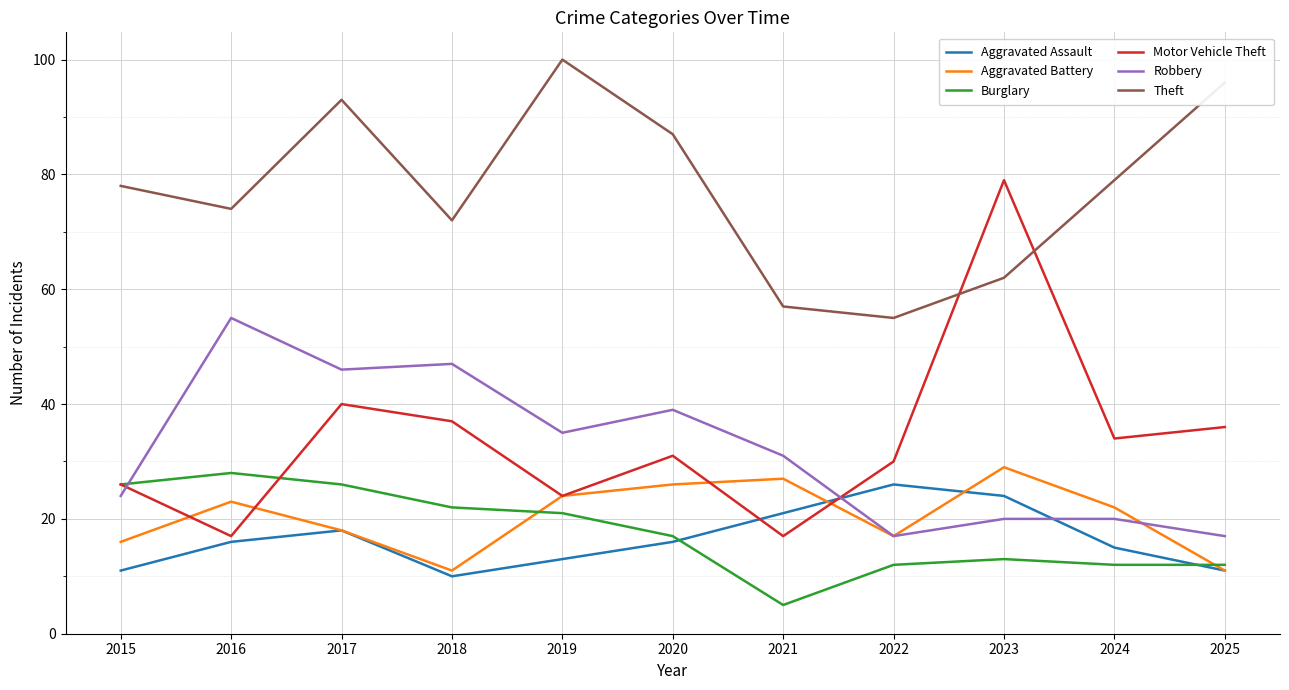

In Motor Vehicle Theft, how many points are higher than both neighbors (excluding endpoints)?

3